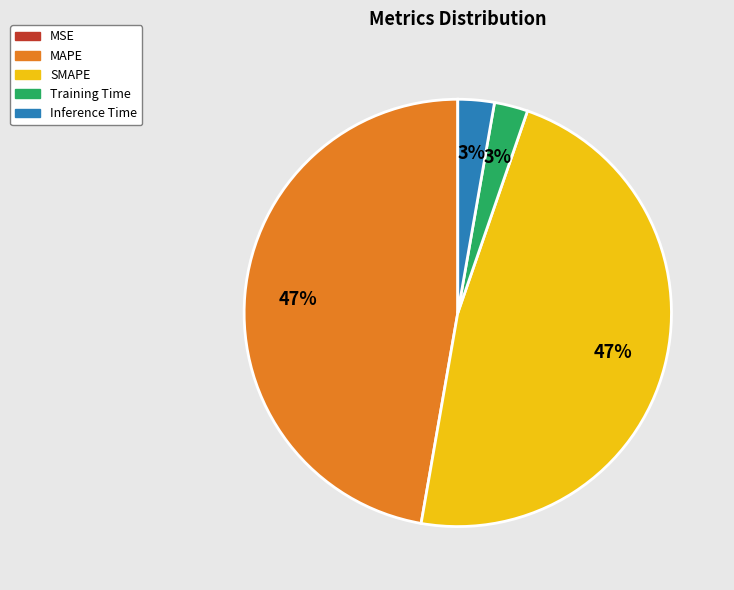

To the nearest percent, what is the combined percentage of MAPE and Inference Time?

50%